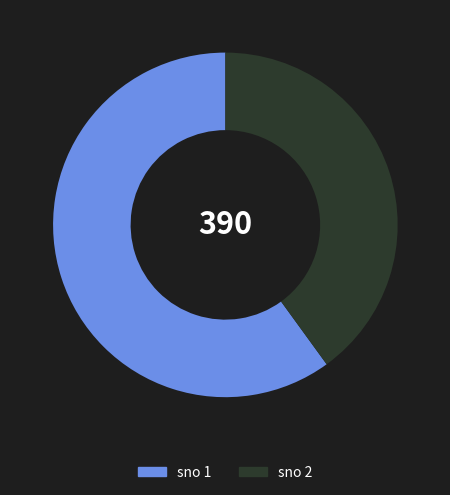

Does any single category account for the majority?

Yes